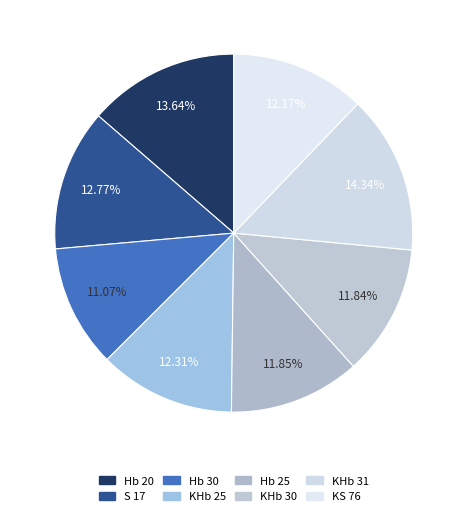

Is it true that Hb 20 is 14% of the pie?

True